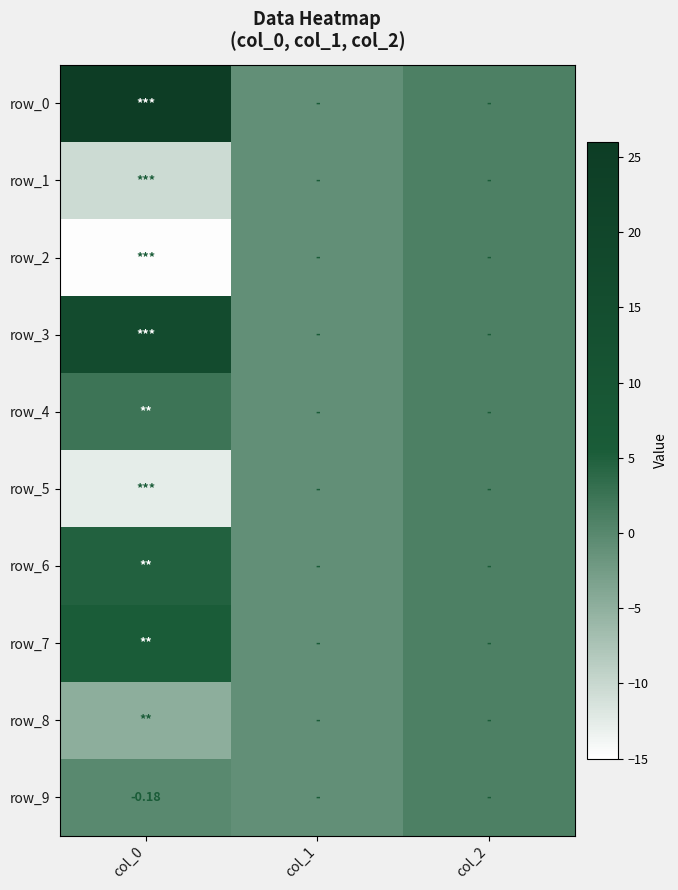

Where is row_4 nearest to the value 0?

col_1